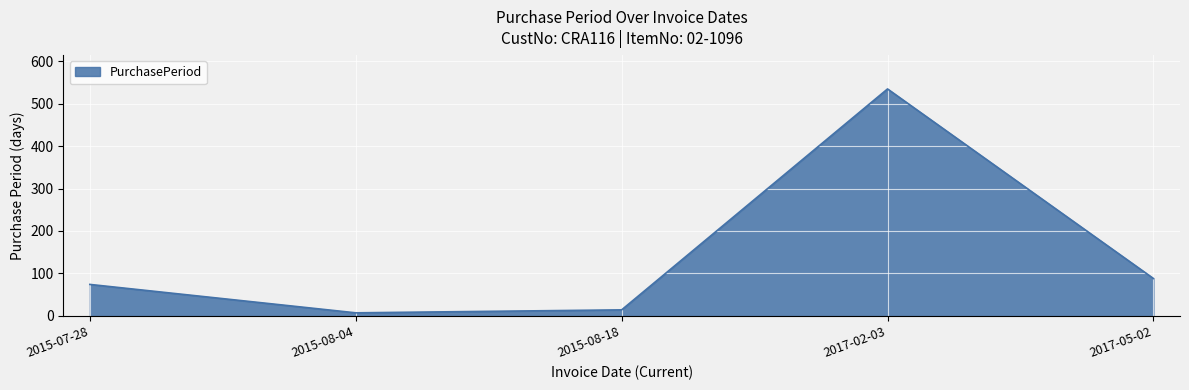

What is the sum of the values at 2015-08-04 and 2017-05-02?

95